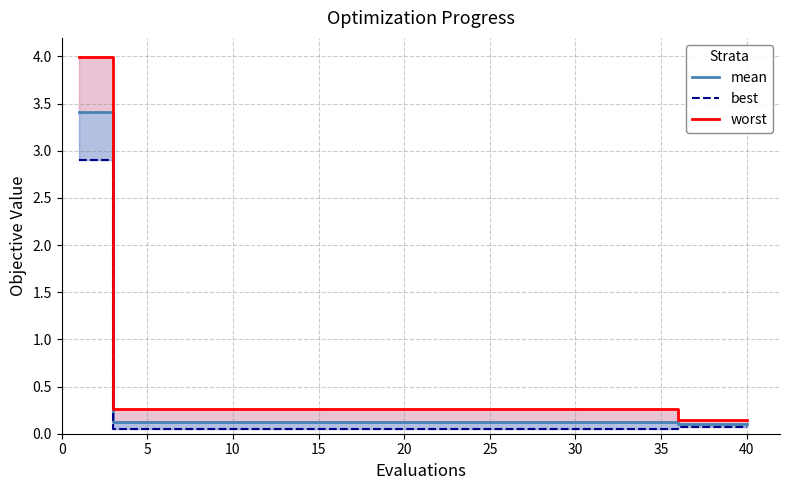

What is the total value across all series at 20?

0.4